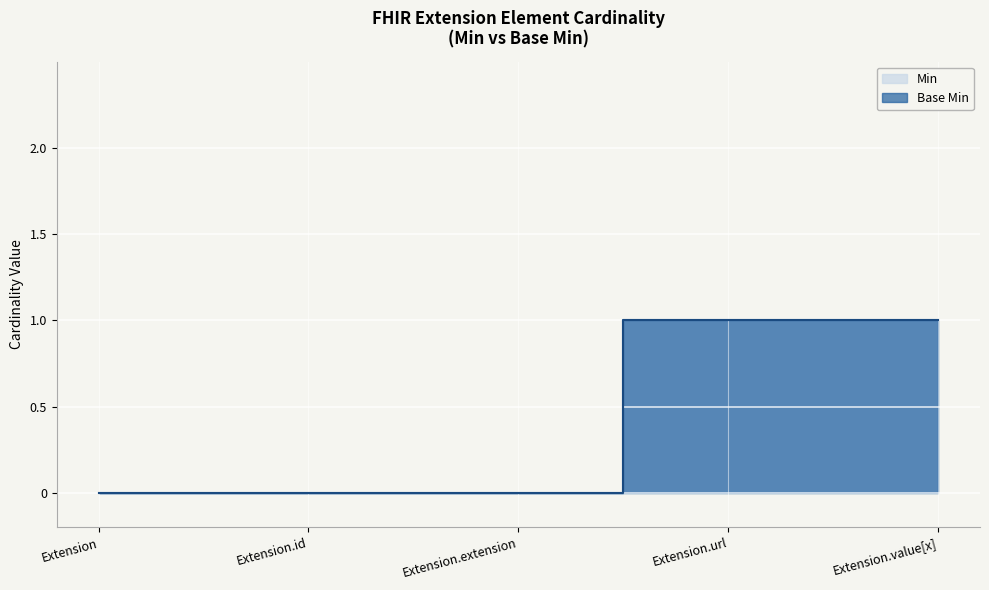

Reading right to left, list all the values displayed in this chart.

Min: Extension.value[x]=1	Extension.url=1	Extension.extension=0	Extension.id=0	Extension=0
Base Min: Extension.value[x]=1	Extension.url=1	Extension.extension=0	Extension.id=0	Extension=0